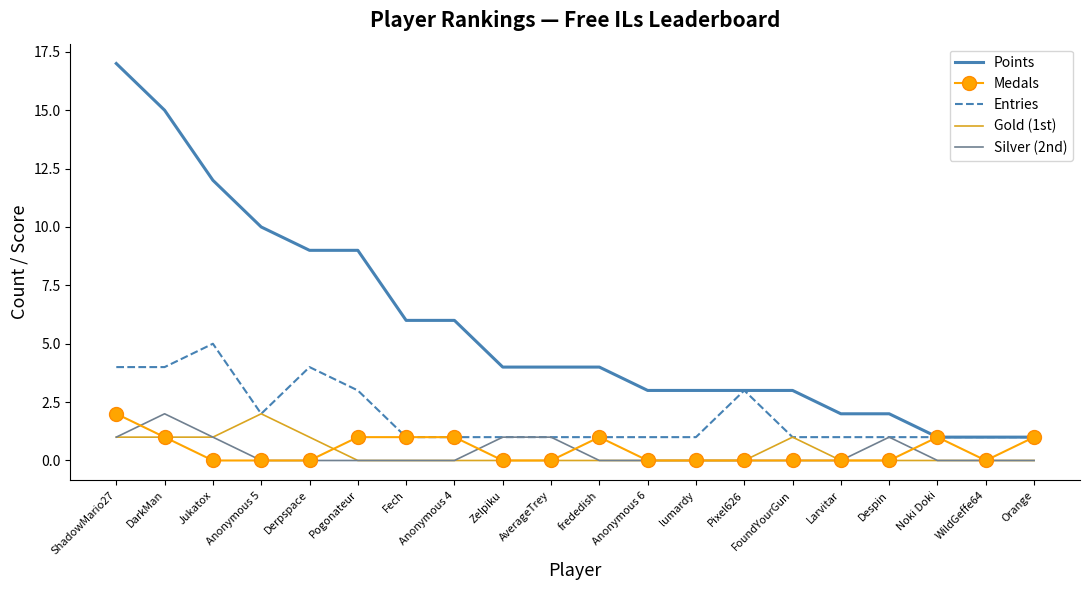

True or false: Medals and Gold (1st) cross at least once.

True